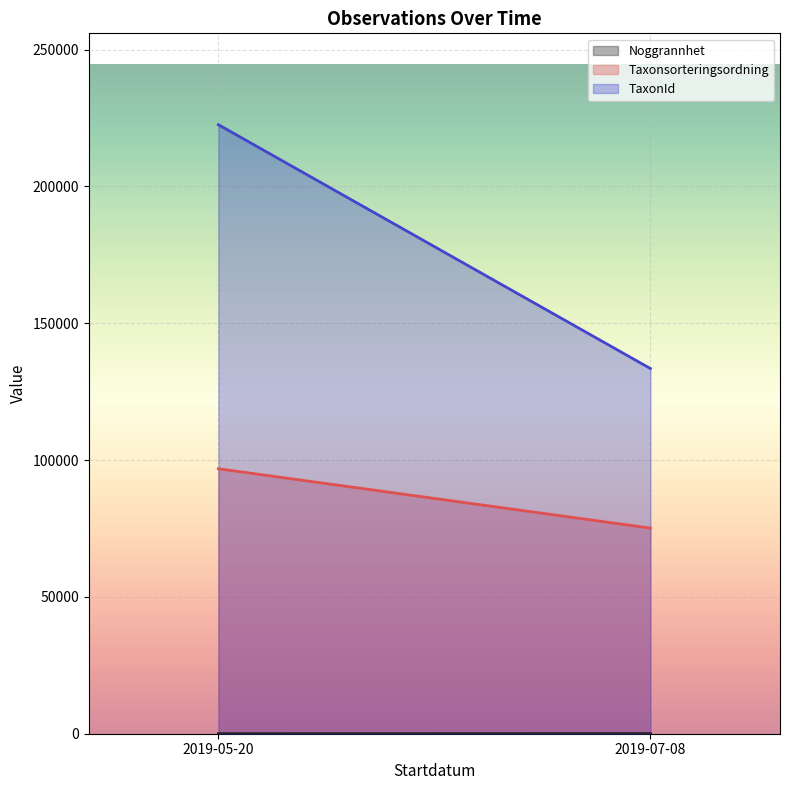

What is the difference between the highest and lowest values at 2019-05-20?

222531.0